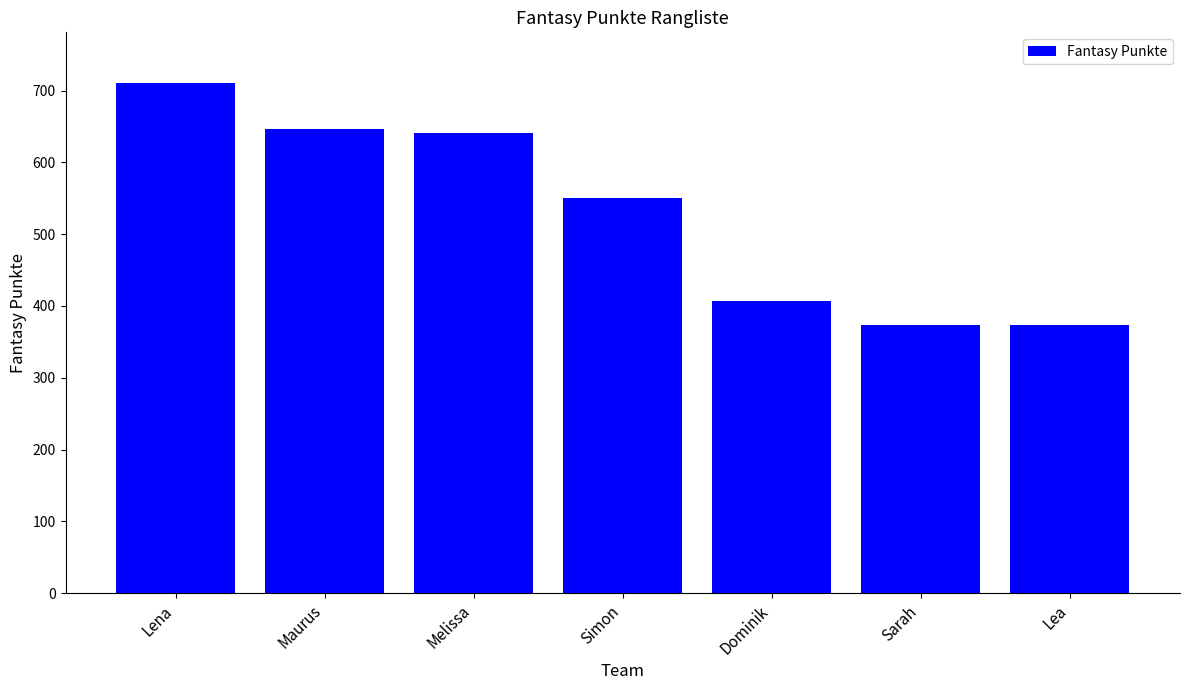

What value does the data have at Melissa?

641